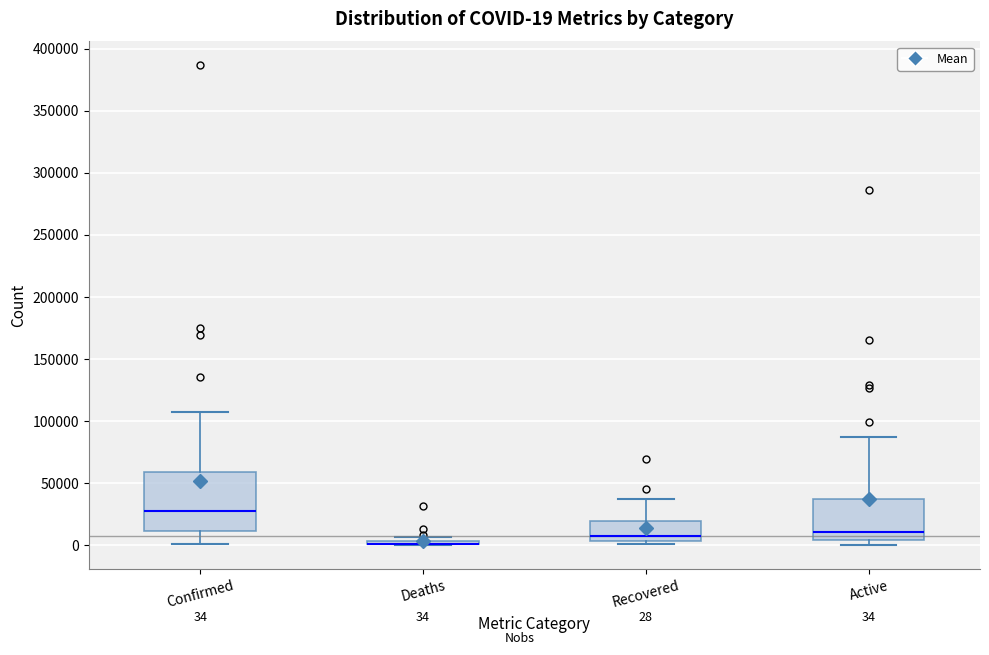

Which box is the tallest, from its lower edge to its upper edge?

Confirmed